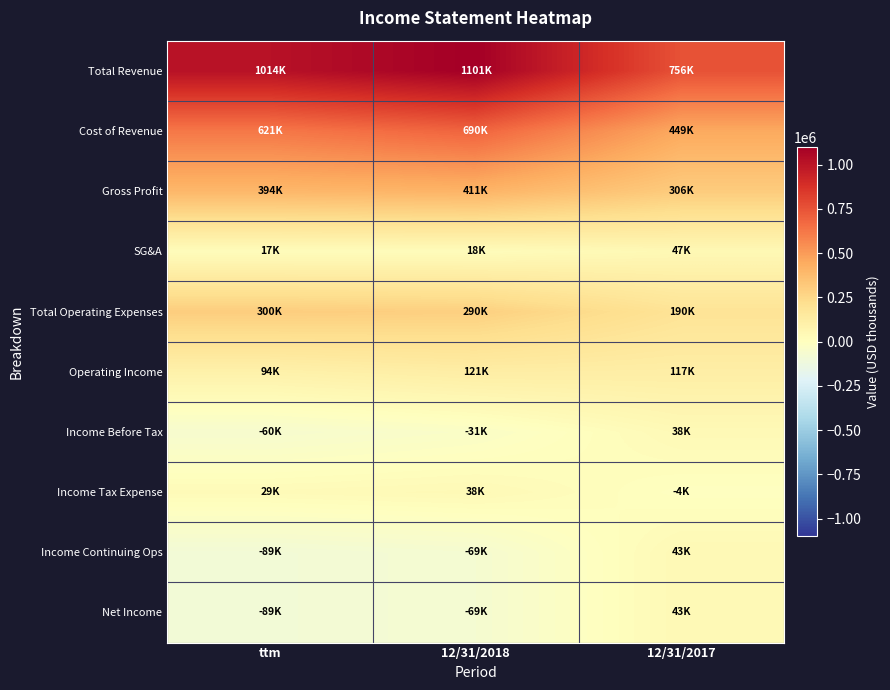

How many categories are shown in the chart?

3